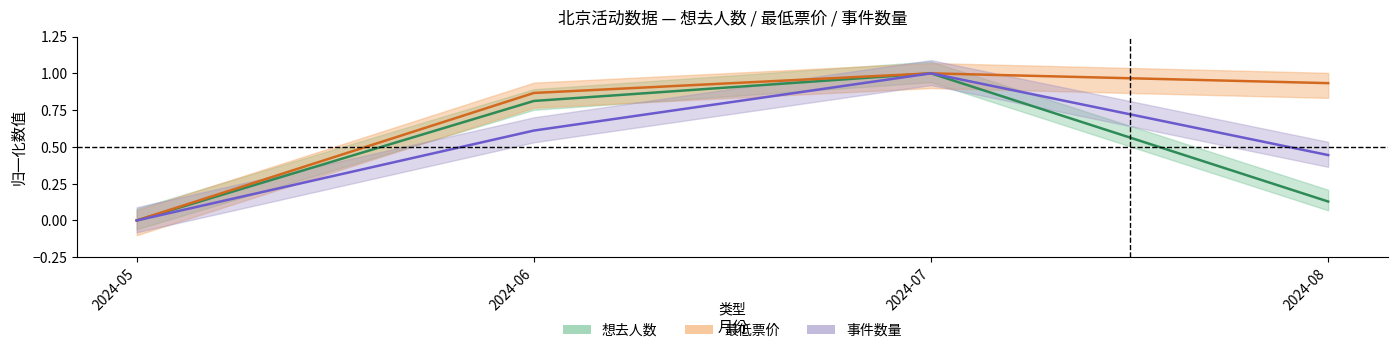

Which series has the largest total across all categories?

最低票价